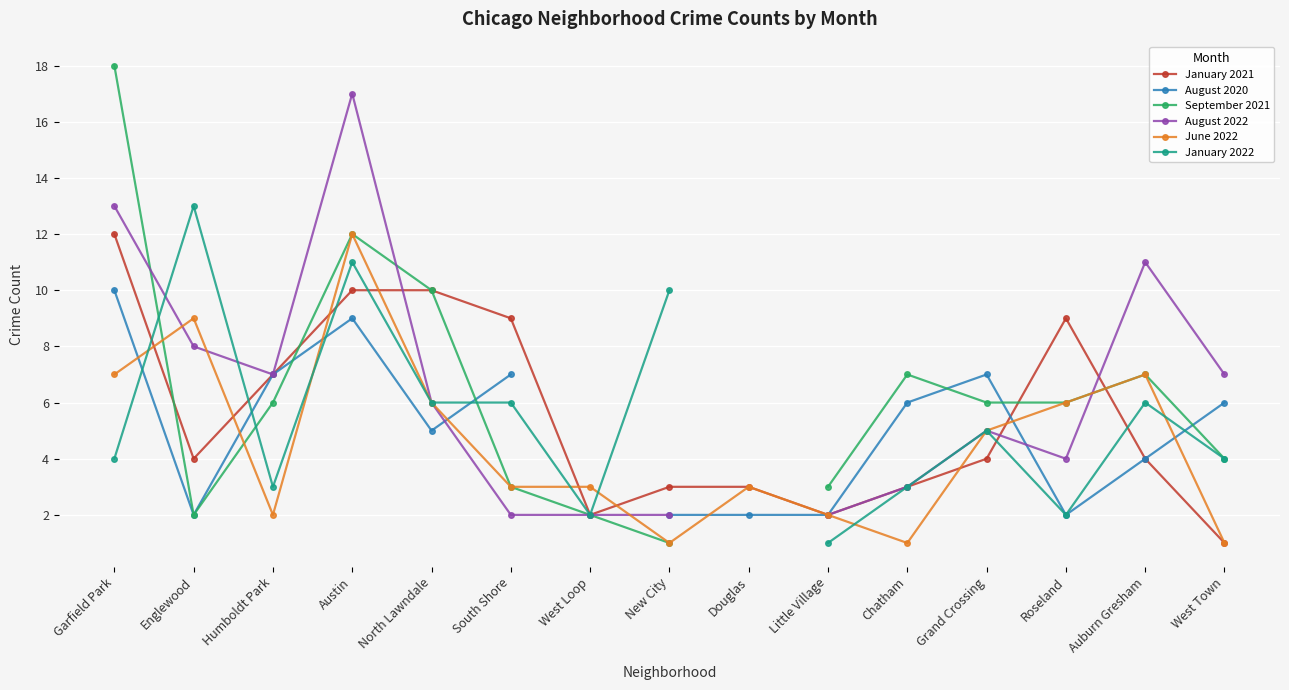

Which series has the largest total across all categories?

January 2021